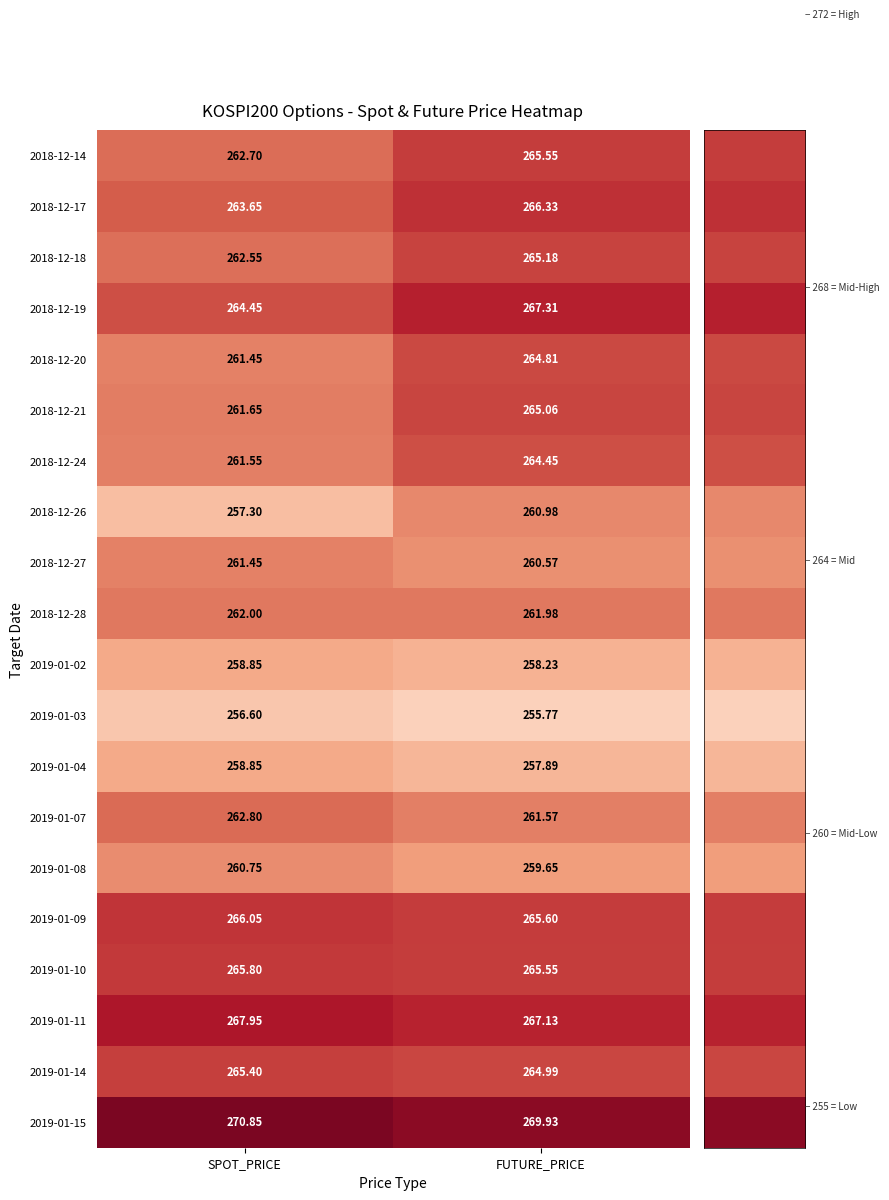

Rank the categories by 2019-01-08 value from lowest to highest.

FUTURE_PRICE, SPOT_PRICE